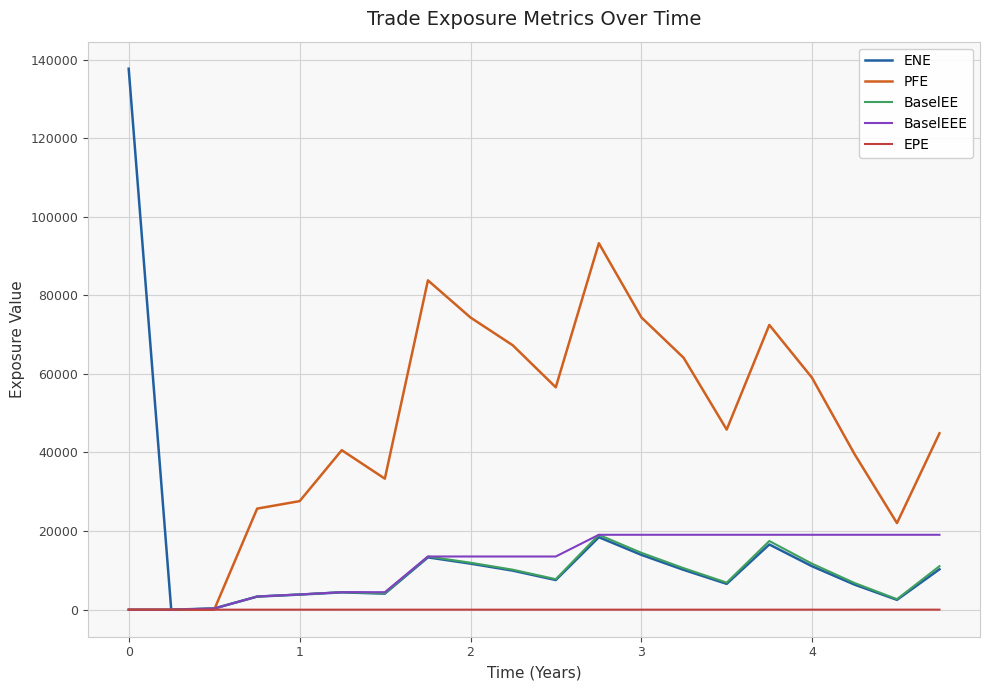

Which series has the largest total across all categories?

PFE